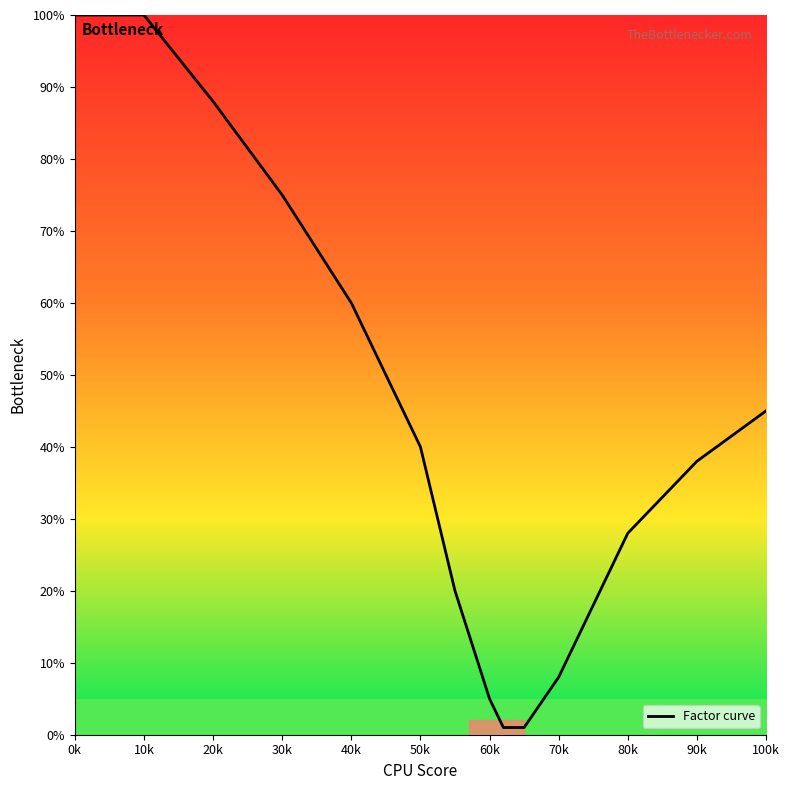

What is the difference between the maximum and minimum values?

99